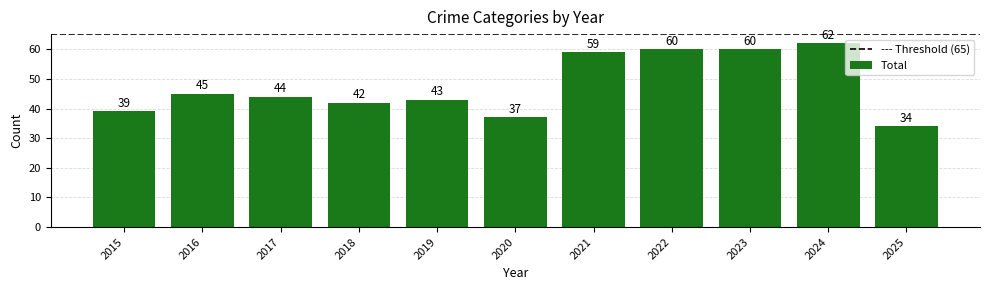

Does the chart contain any negative values?

No